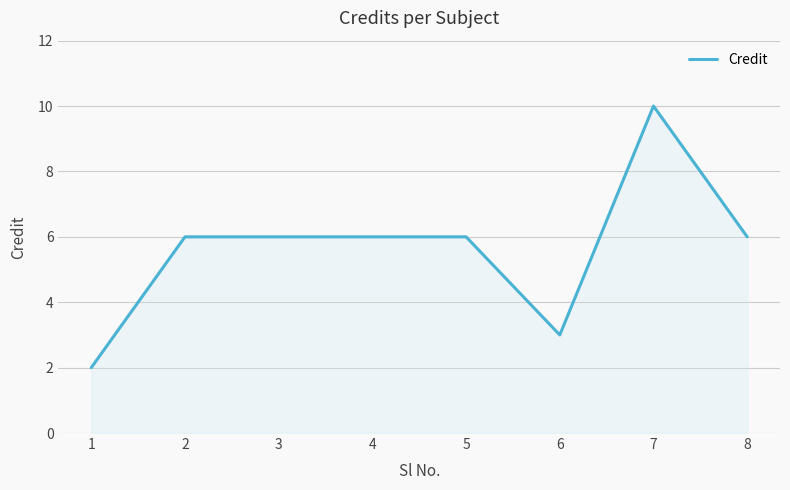

The value at 4 is 6. True or false?

True